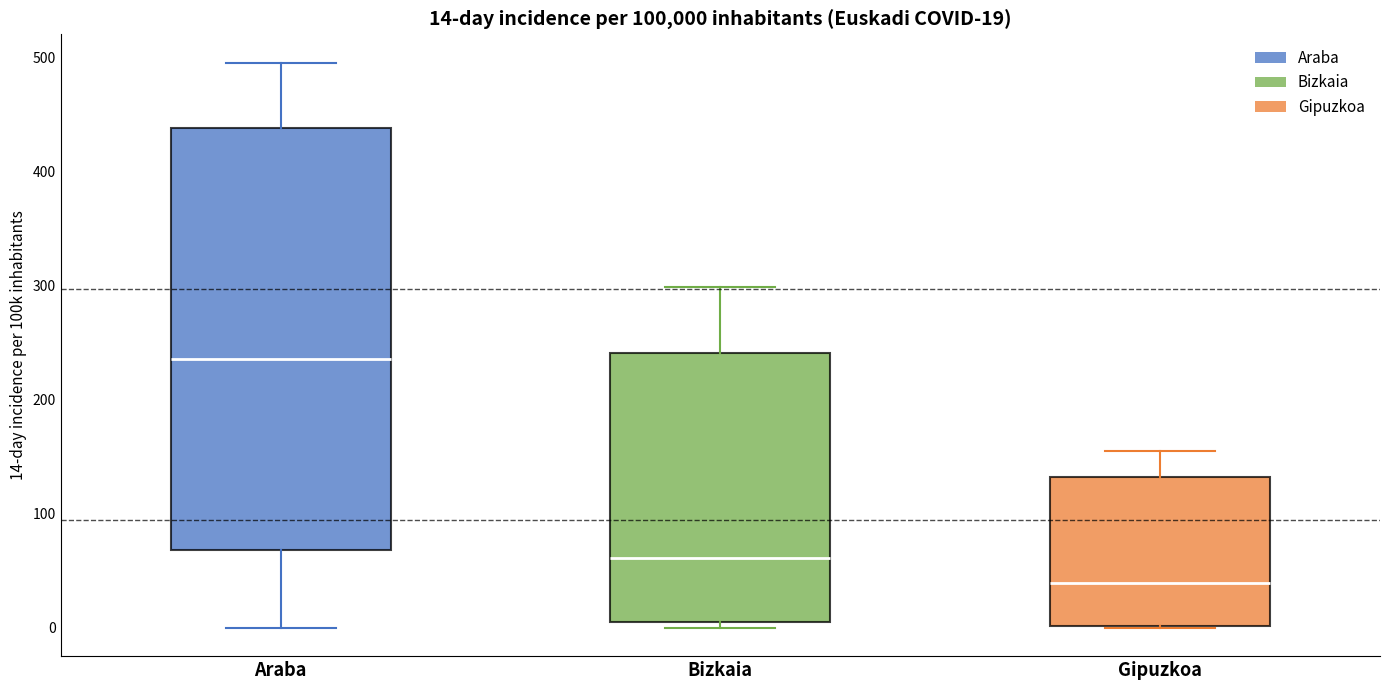

Comparing the boxes themselves (not the whiskers), which one is the tallest?

Araba